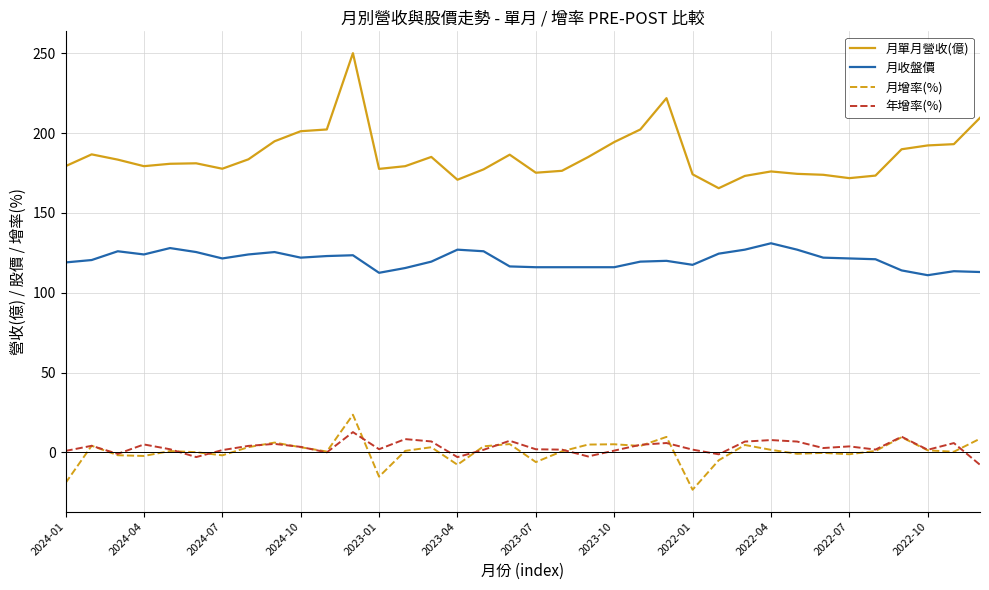

Does the chart have visible grid lines?

Yes